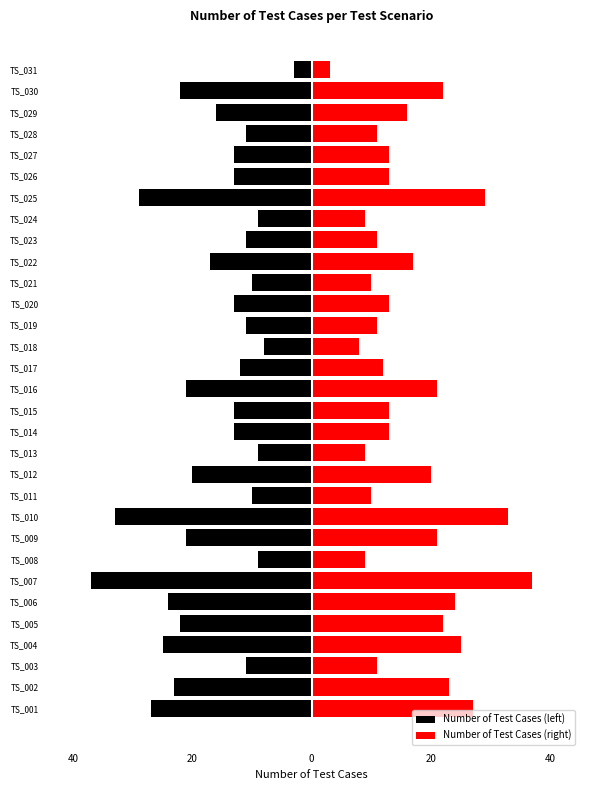

True or false: Number of Test Cases (left) has a value of -21 at TS_009.

True